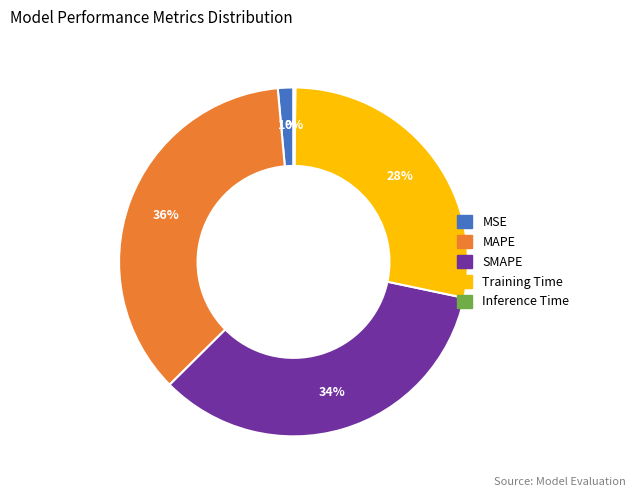

True or false: SMAPE accounts for 34% of the total.

True